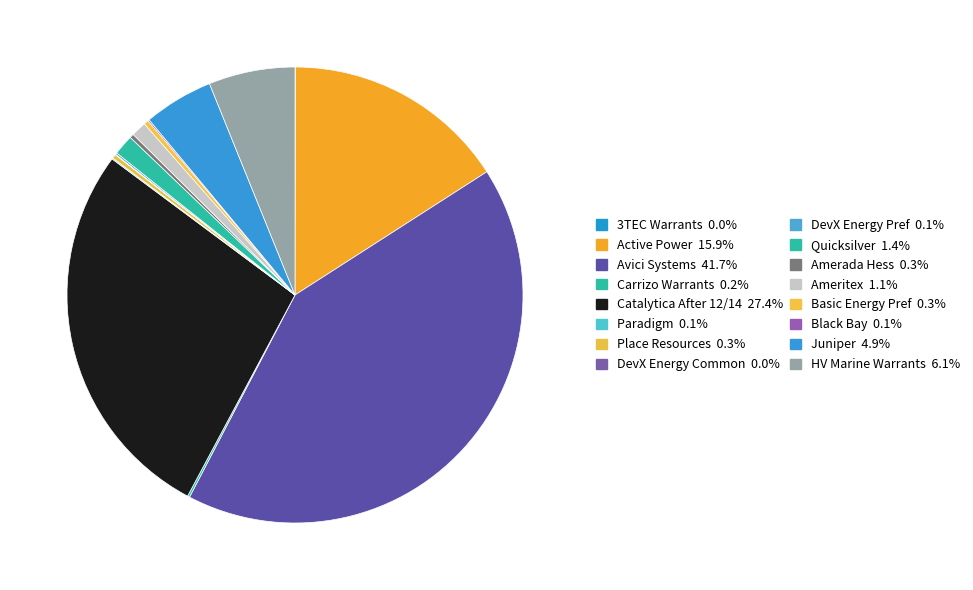

Which slice is the smallest?

3TEC Warrants